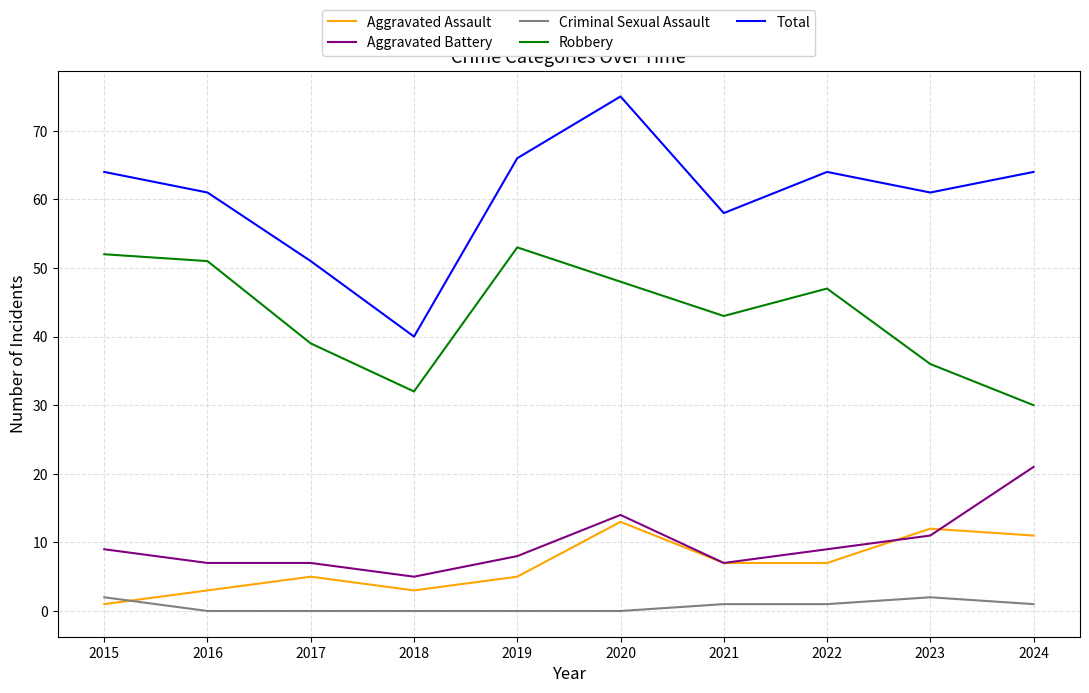

What is the difference between the highest and lowest values at 2019?

66